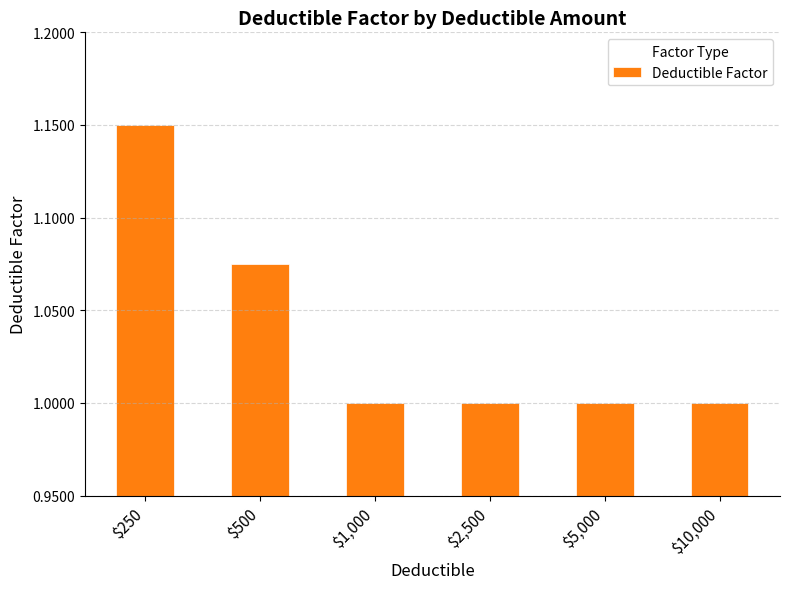

The chart shows a value of 1.0 at $2,500. True or false?

True